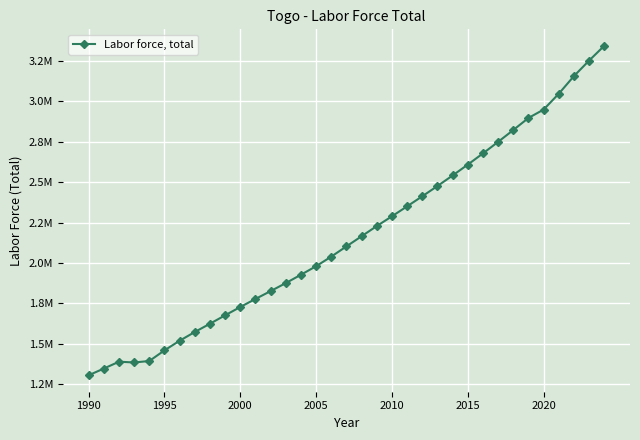

Is this an area chart (filled region under the line)?

No